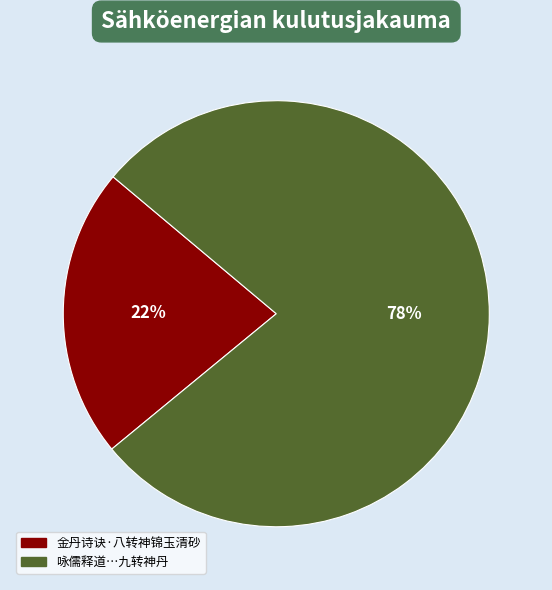

Is there a majority slice in this chart?

Yes